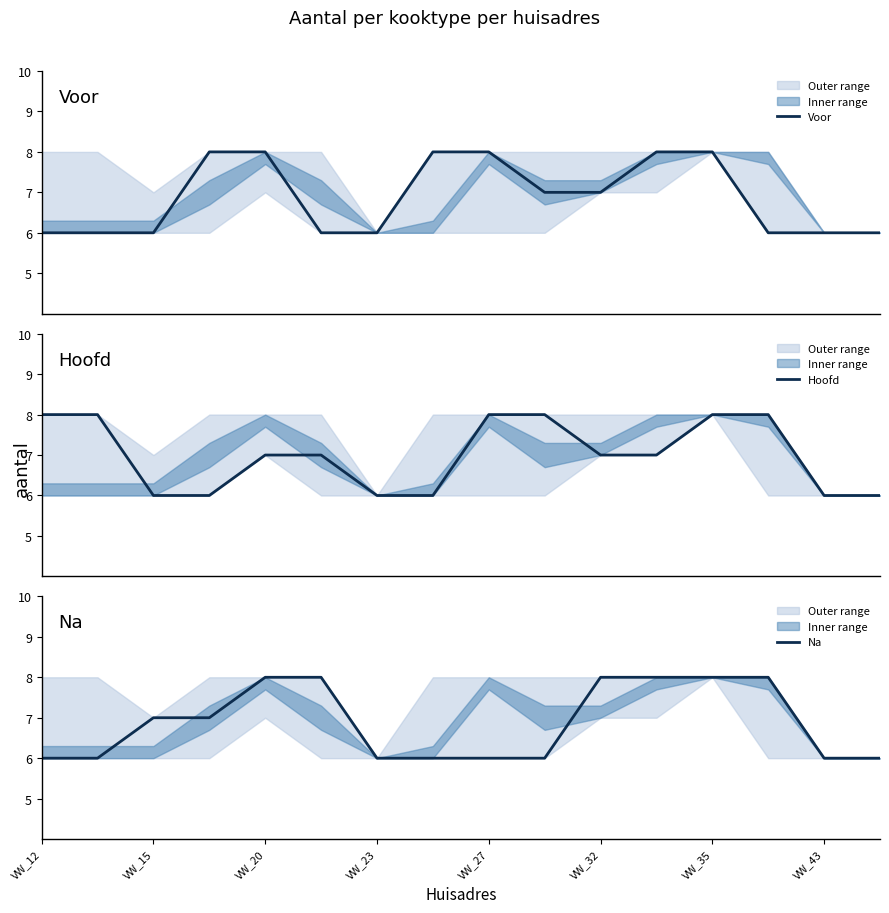

How many times do Voor and Na cross each other?

2